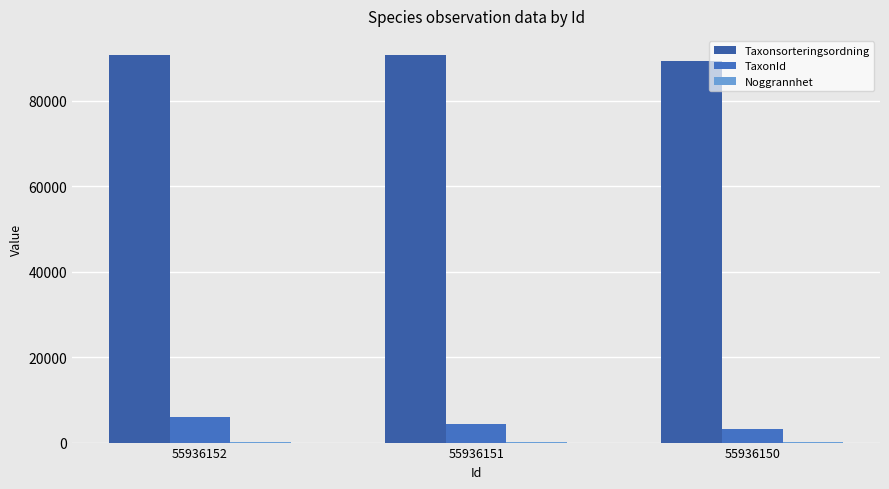

What is the difference between the second highest and minimum values in the TaxonId series?

1120